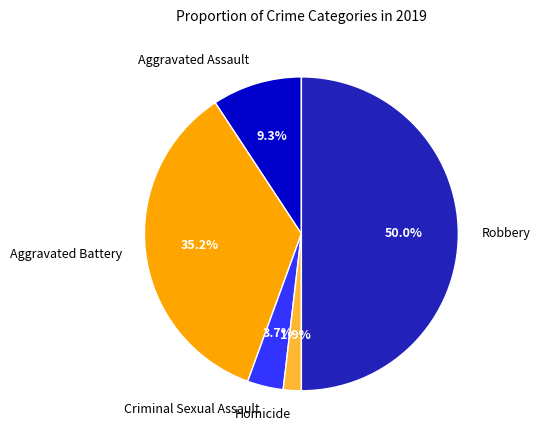

Does Criminal Sexual Assault account for over 50% of the chart?

No